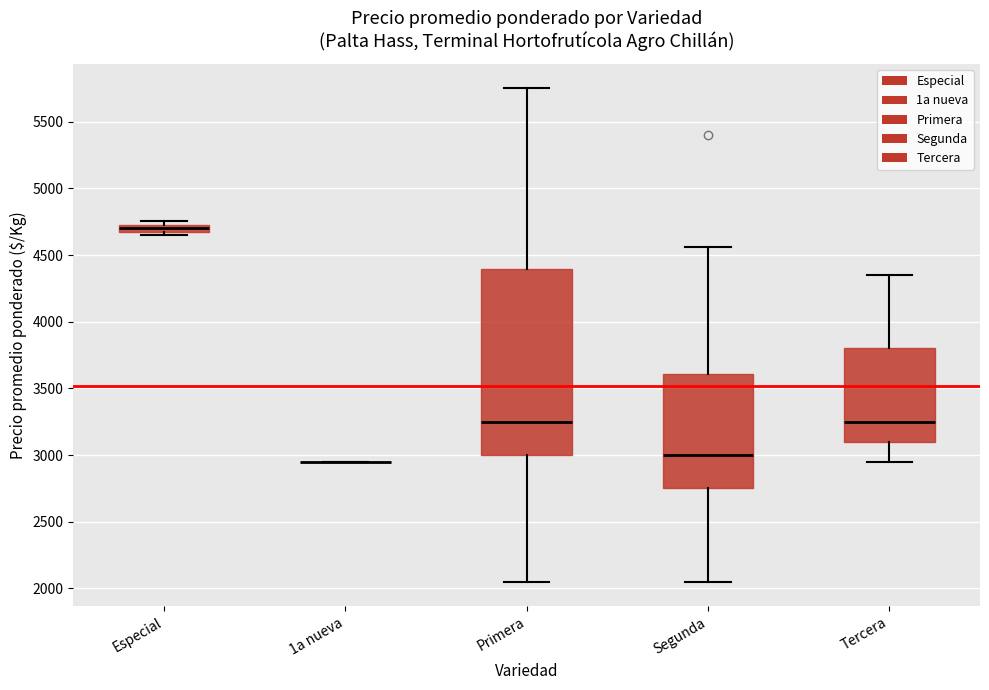

Comparing the boxes themselves (not the whiskers), which one is the tallest?

Primera